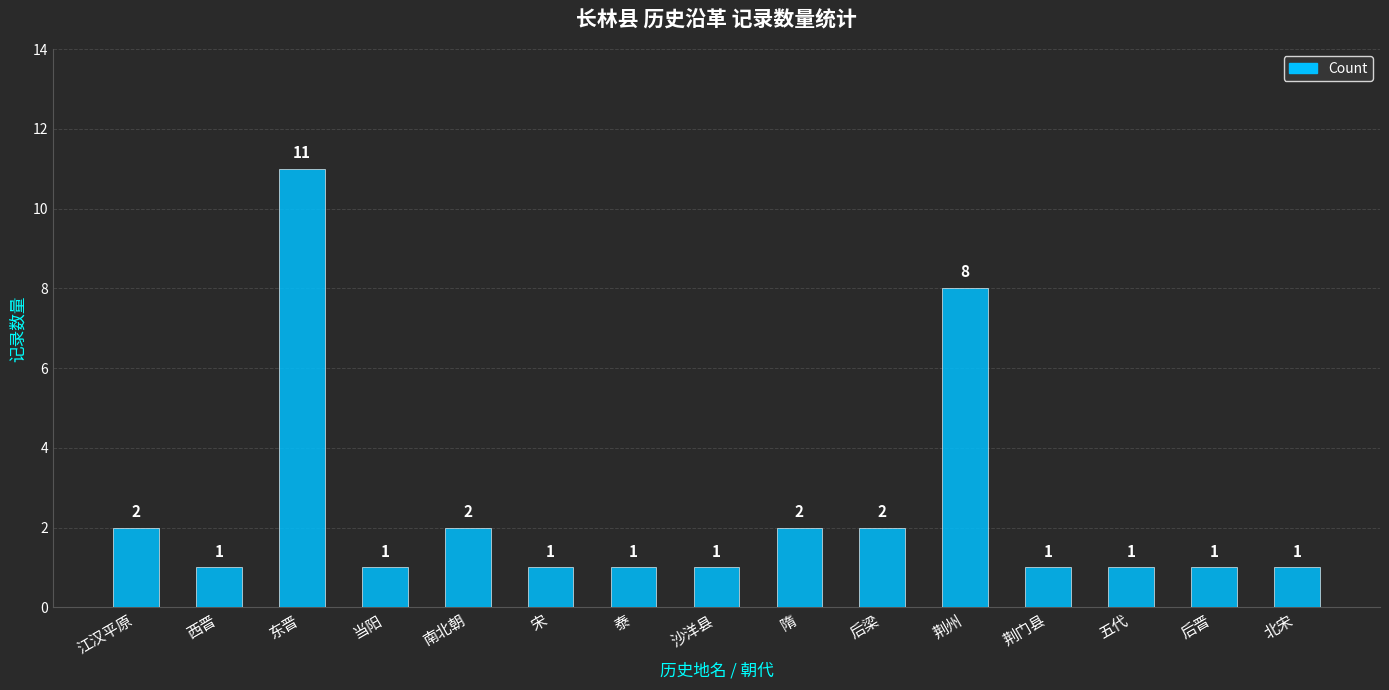

Count the values in the range 1 to 2.

13